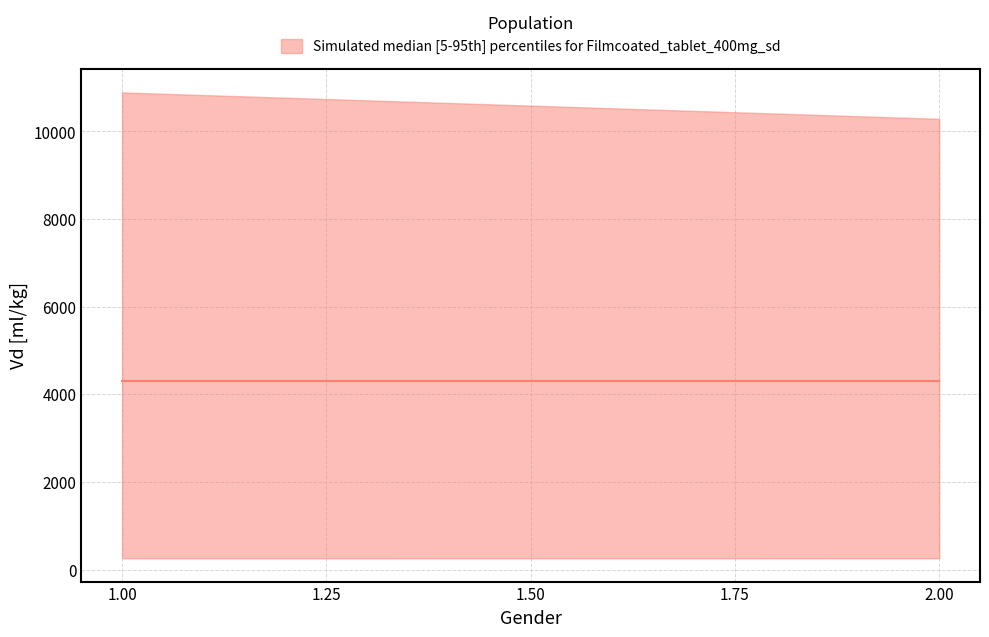

Is it true that p95 equals 1.8 at 1?

False